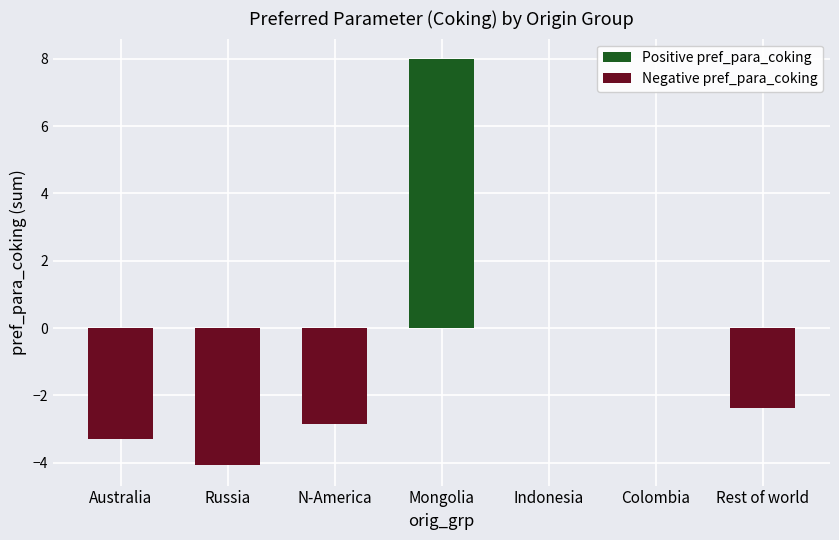

Is it true that Negative pref_para_coking equals -2.4 at Rest of world?

True